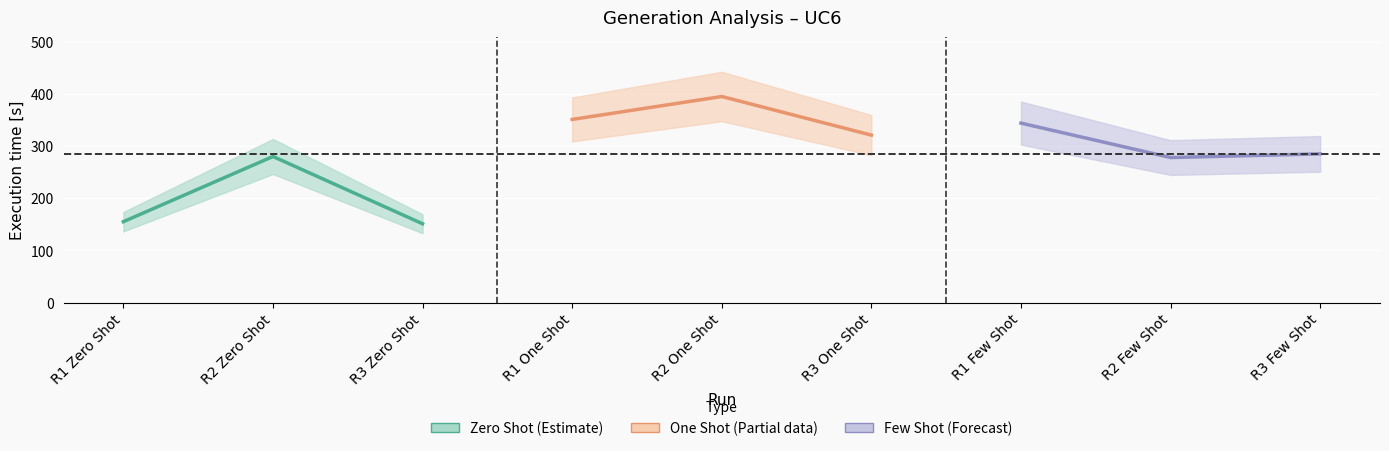

At which category is the sum across all series the highest?

R2 One Shot